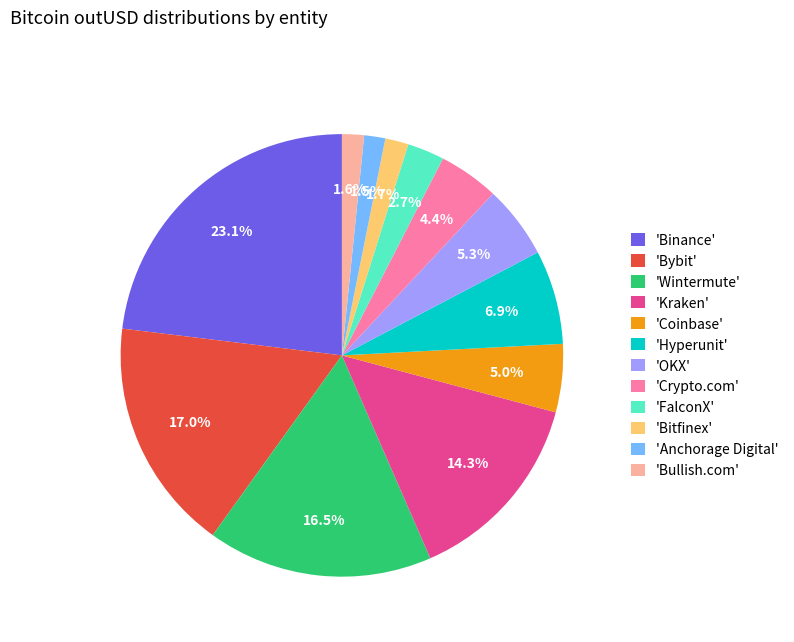

Combined, what portion of the pie is 'Kraken' and 'Crypto.com'?

18.7%